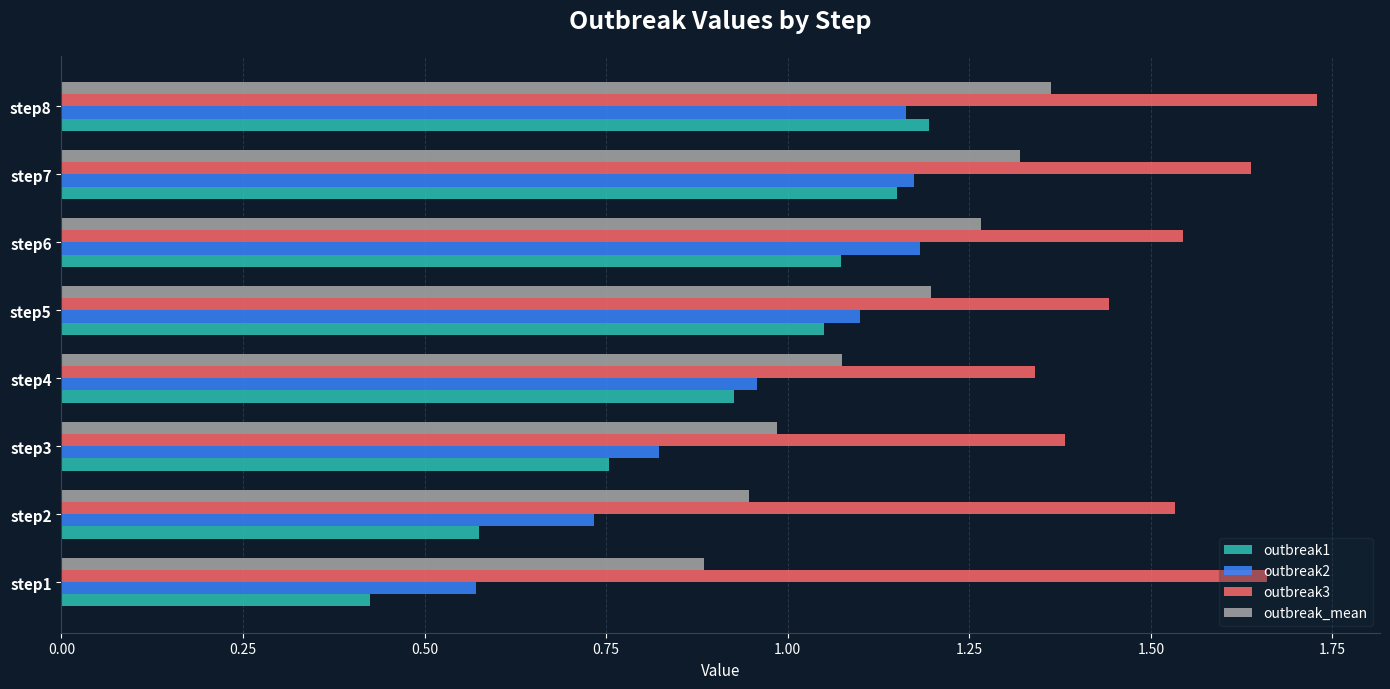

True or false: outbreak3 has a value of 2.8 at step6.

False